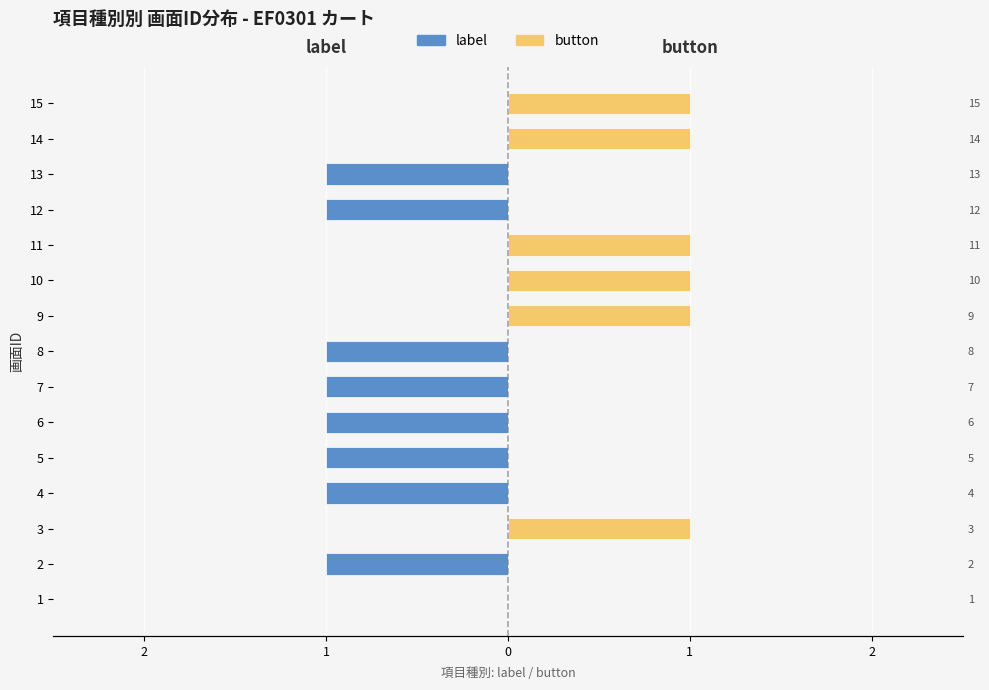

How many values in the label series exceed -1?

7